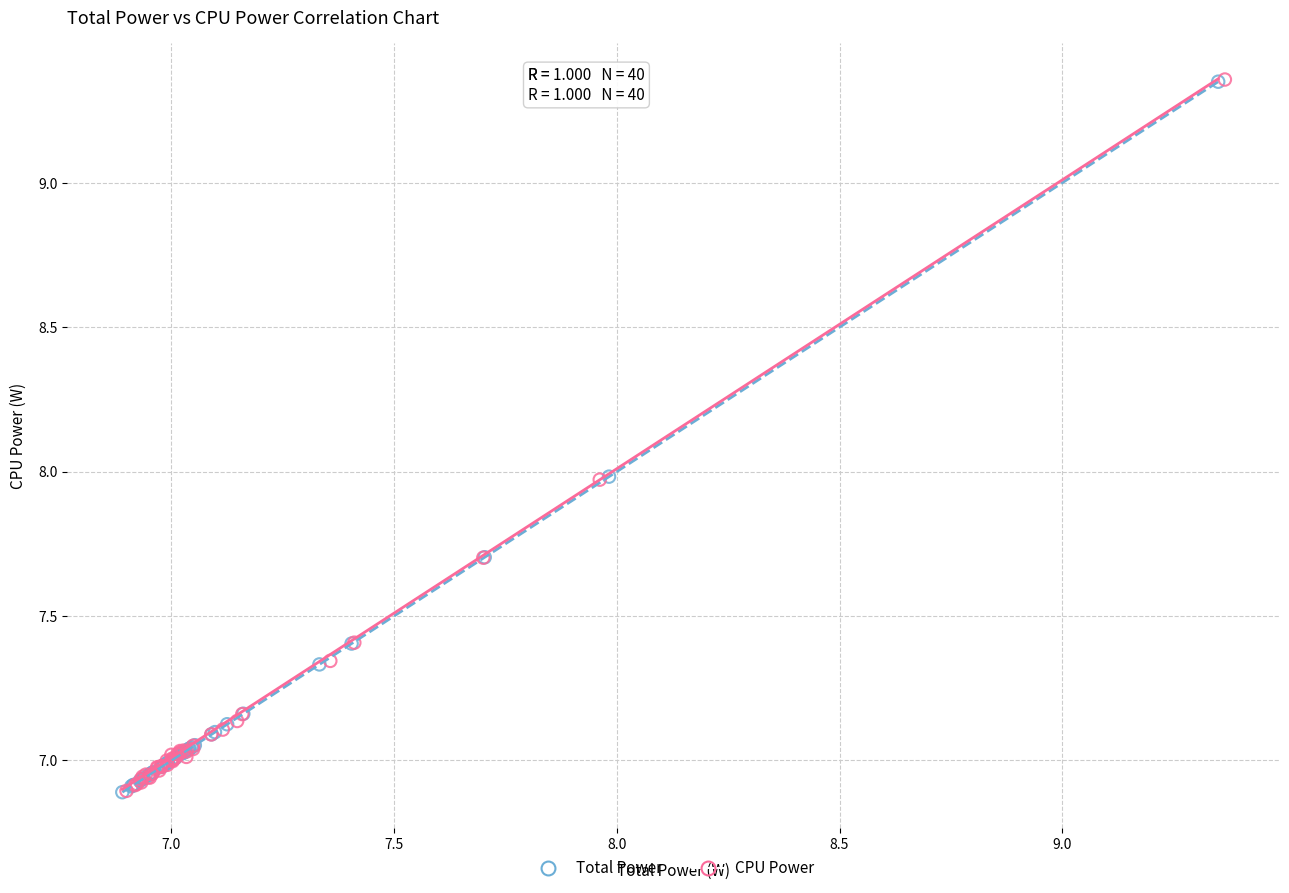

What are all the series names shown in the legend?

Total Power, CPU Power